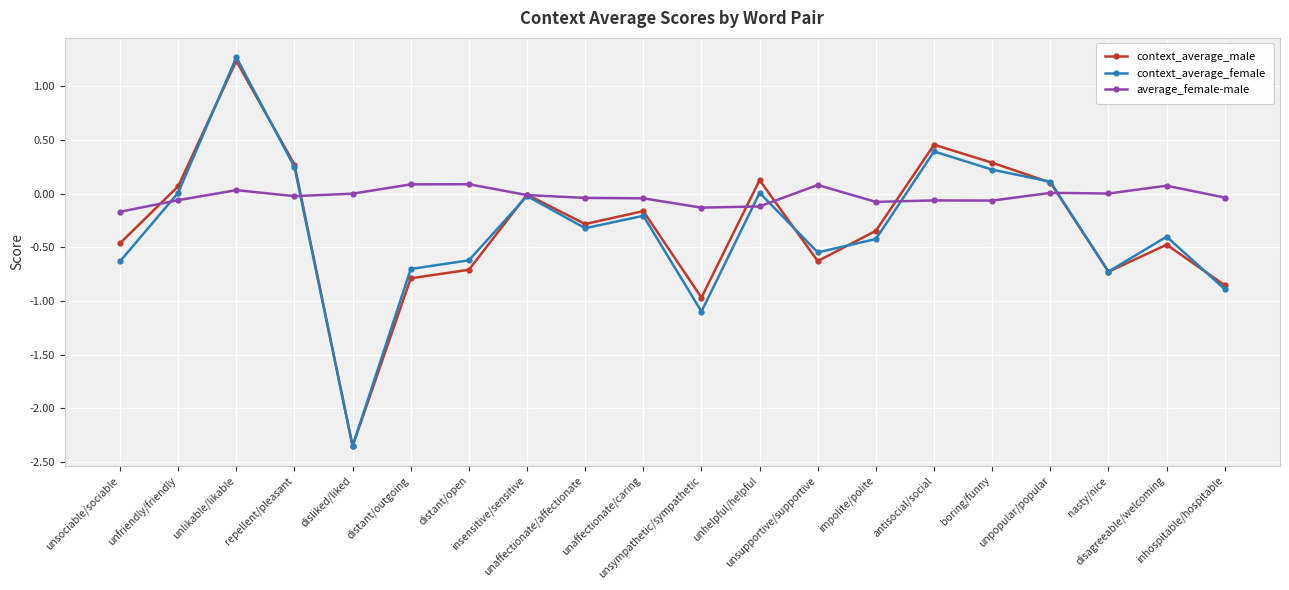

After their last crossing, which series has the higher values: context_average_male or context_average_female?

context_average_male